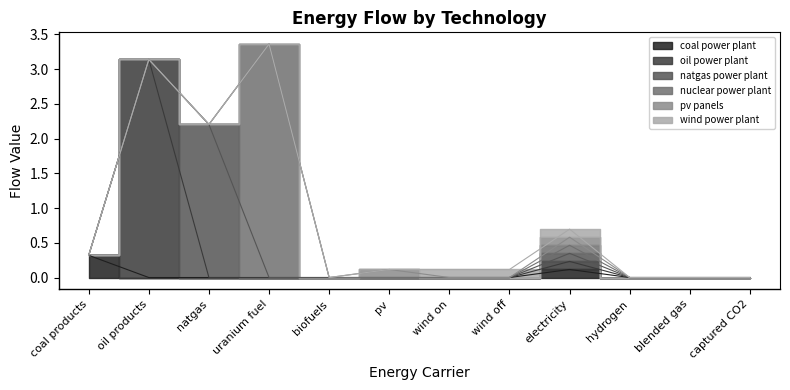

True or false: oil power plant and nuclear power plant intersect in this chart.

False